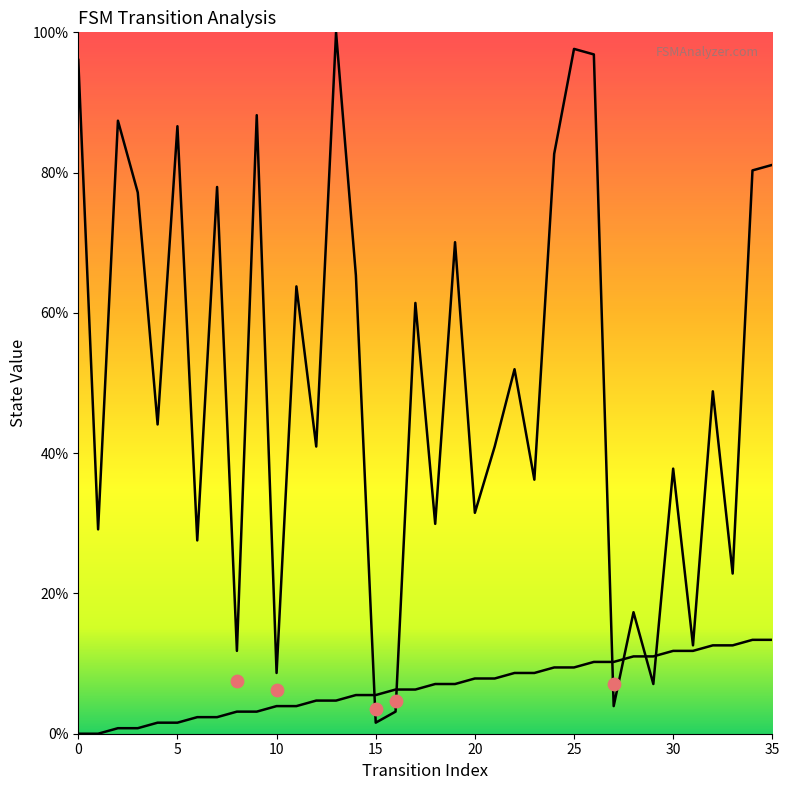

Which series has the largest total across all categories?

destination_state